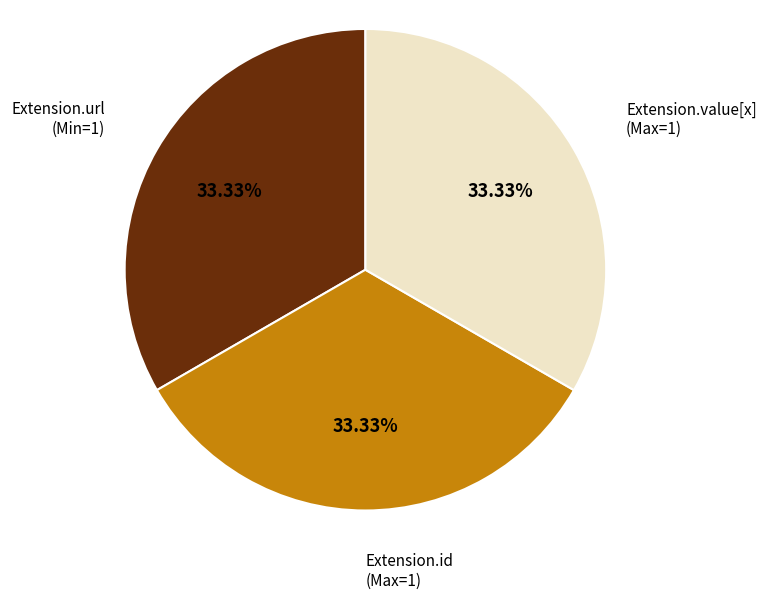

Does Extension.url account for over 50% of the chart?

No